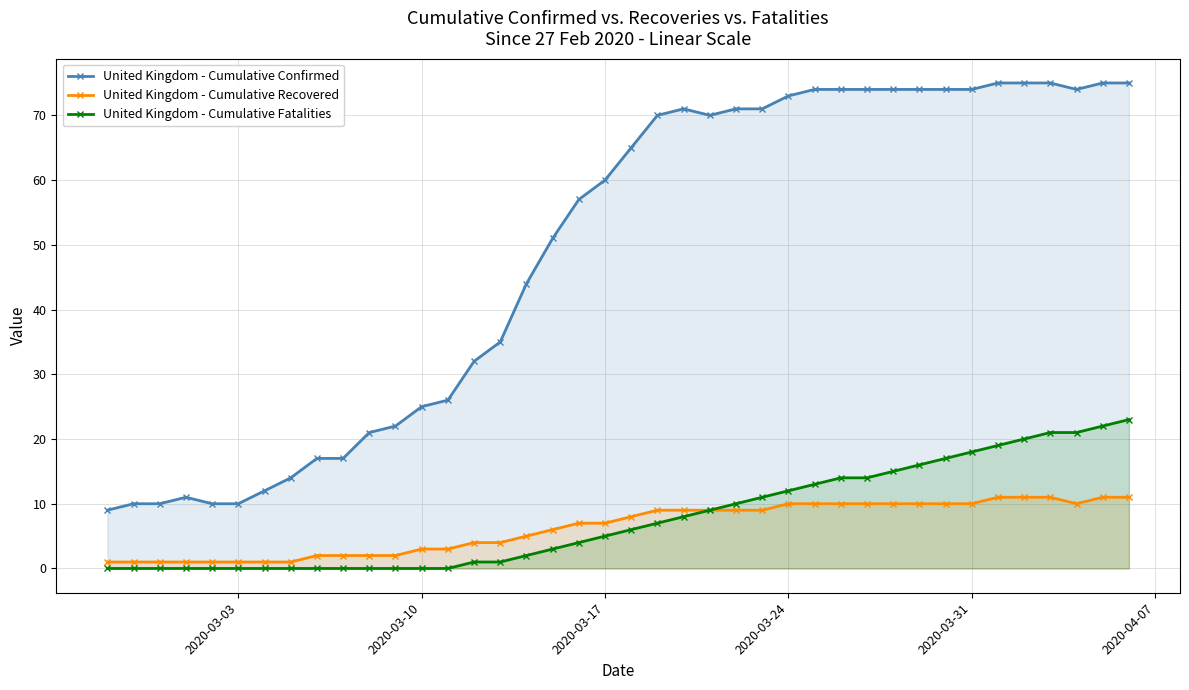

At how many categories does at least one series exceed 47?

23